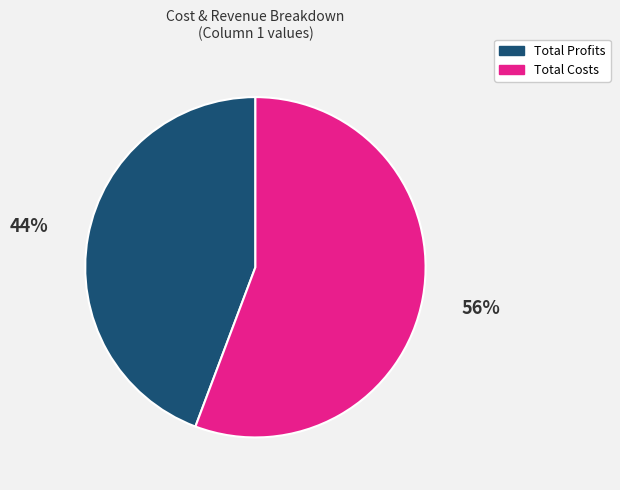

To the nearest percent, what is the average slice percentage?

50%